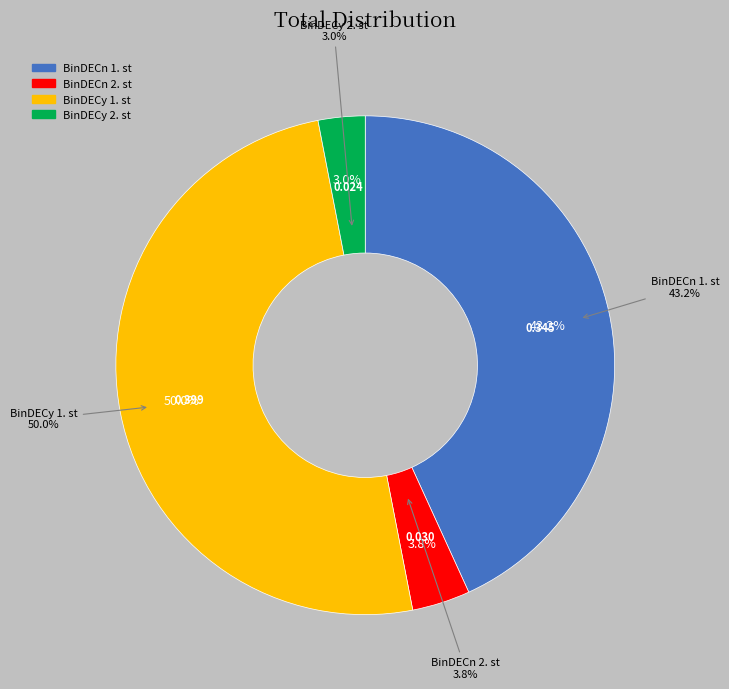

True or false: BinDECn 1. st accounts for 29% of the total.

False